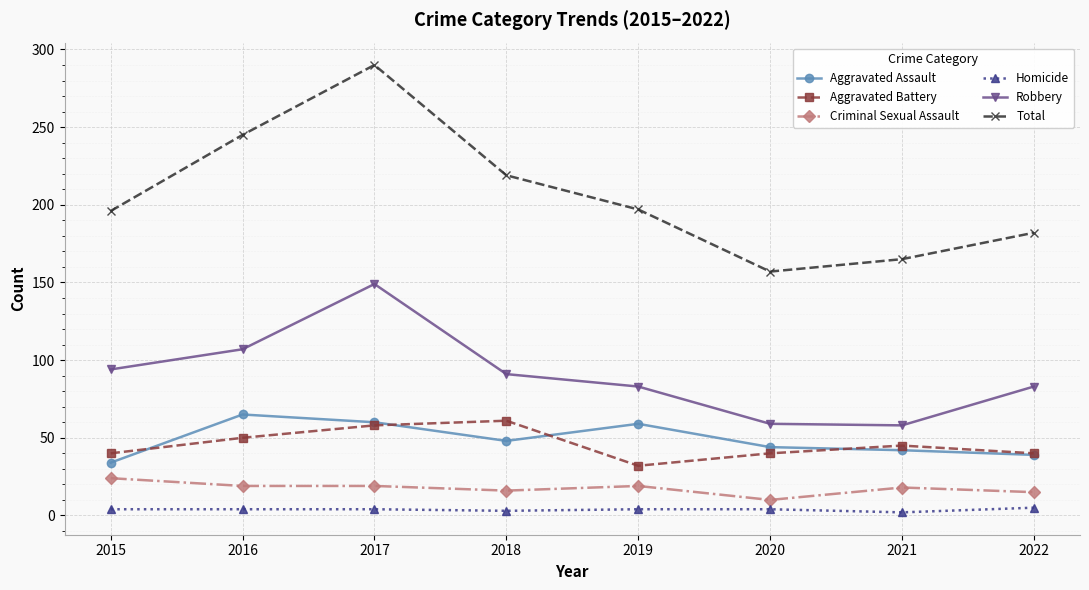

What is the sum of the Aggravated Battery values at 2017 and 2020?

98